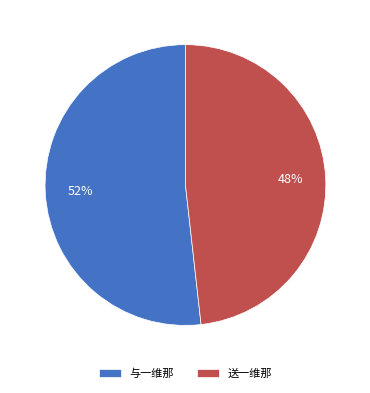

Do 送一维那 and 与一维那 together represent more than half of the pie?

Yes